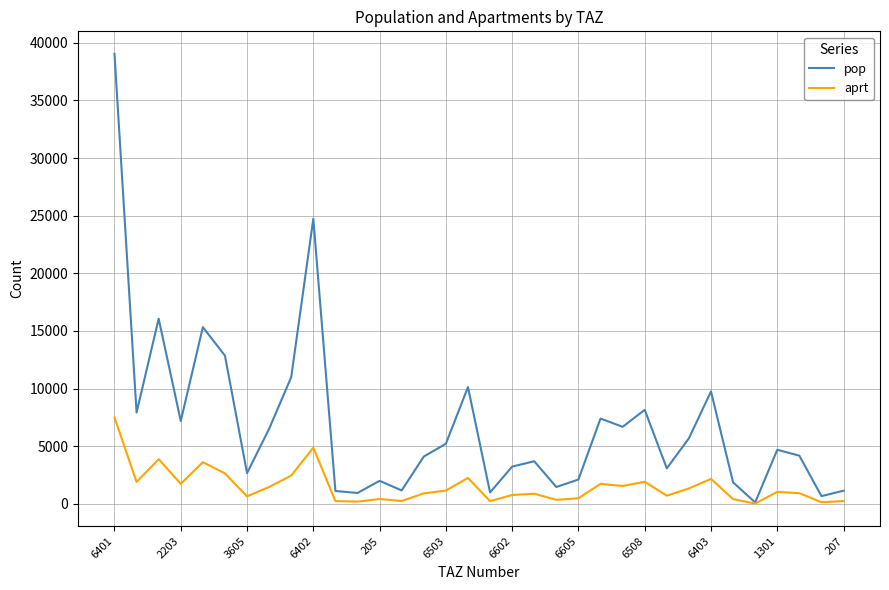

Rank the series by their maximum value, from lowest to highest.

aprt, pop